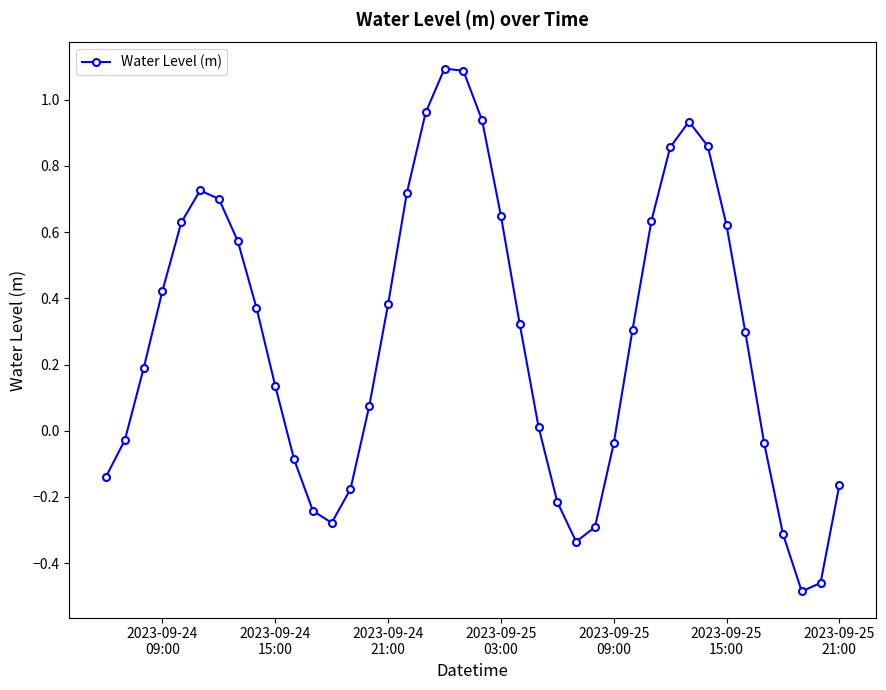

What is the sum of all values?

11.2